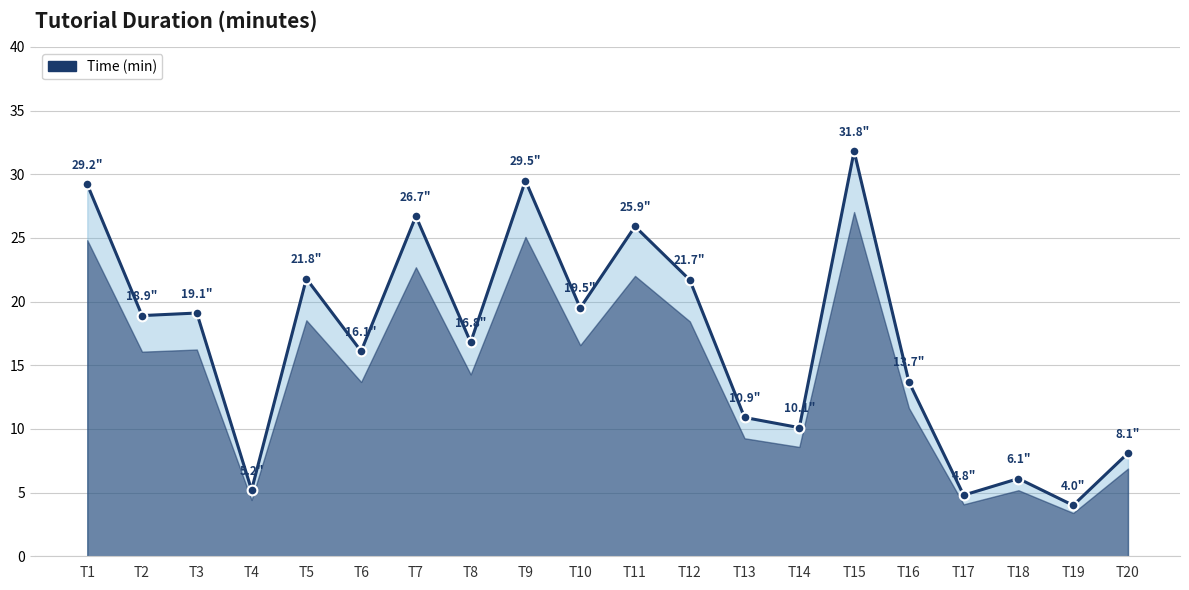

What is the average value?

17.0